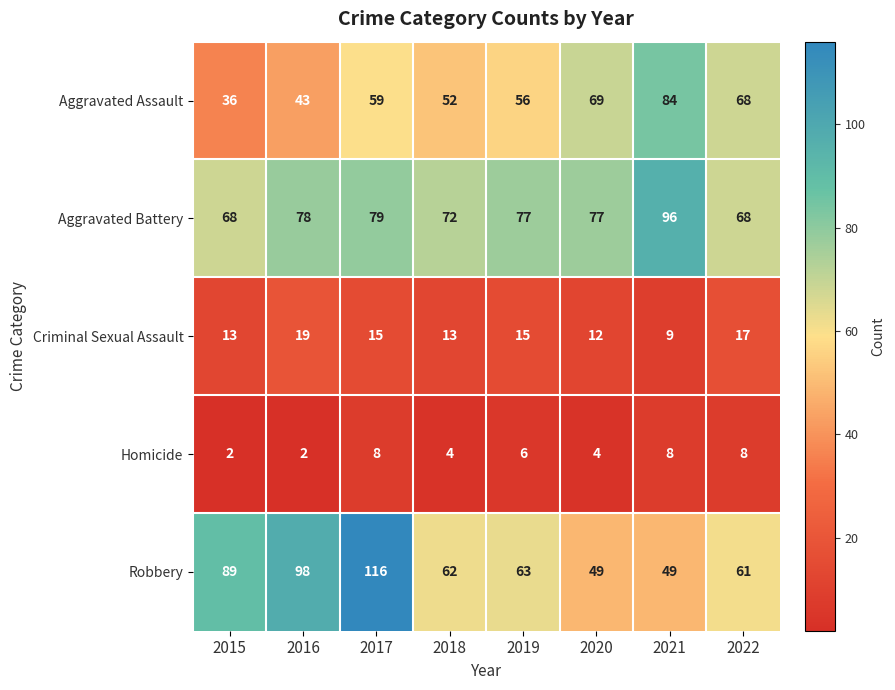

Rank the series at 2015 from lowest to highest value.

Homicide, Criminal Sexual Assault, Aggravated Assault, Aggravated Battery, Robbery